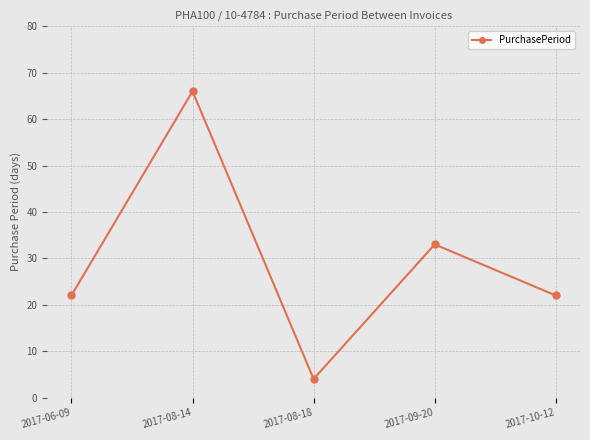

Does the chart display data point markers on the line(s)?

Yes